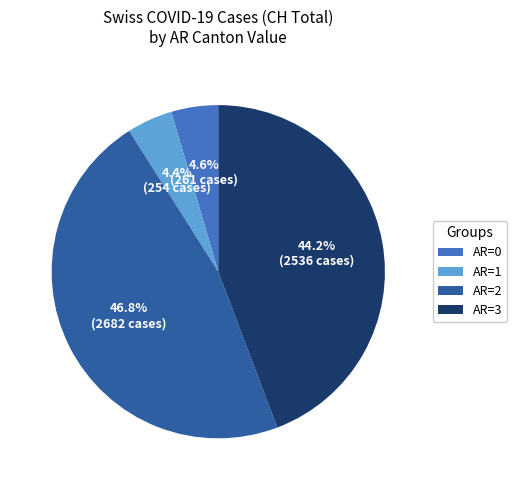

Combined, do AR=0 and AR=3 account for over 50%?

No